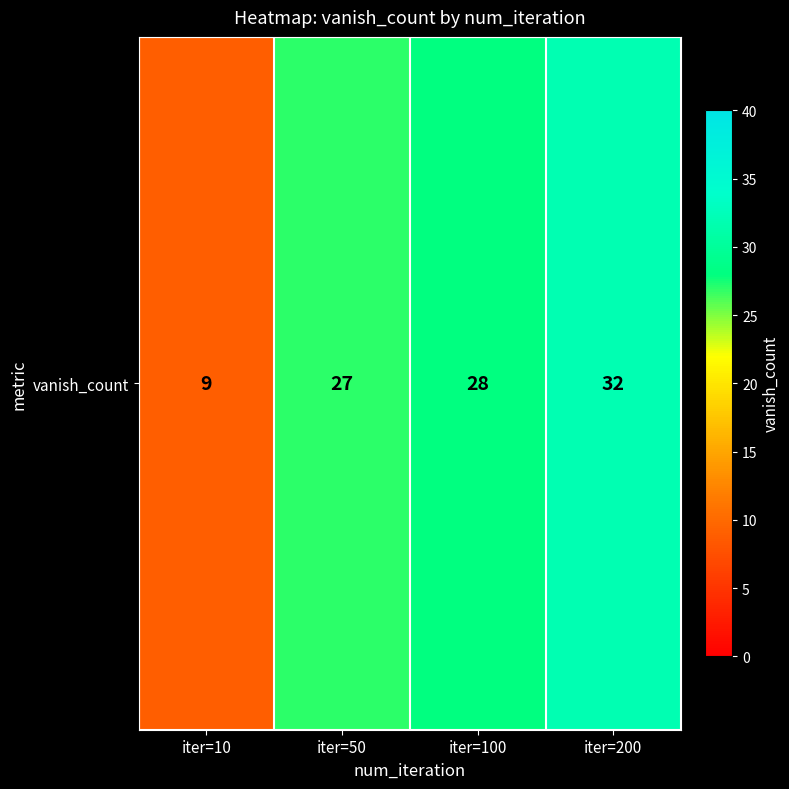

Read the value at iter=50.

27